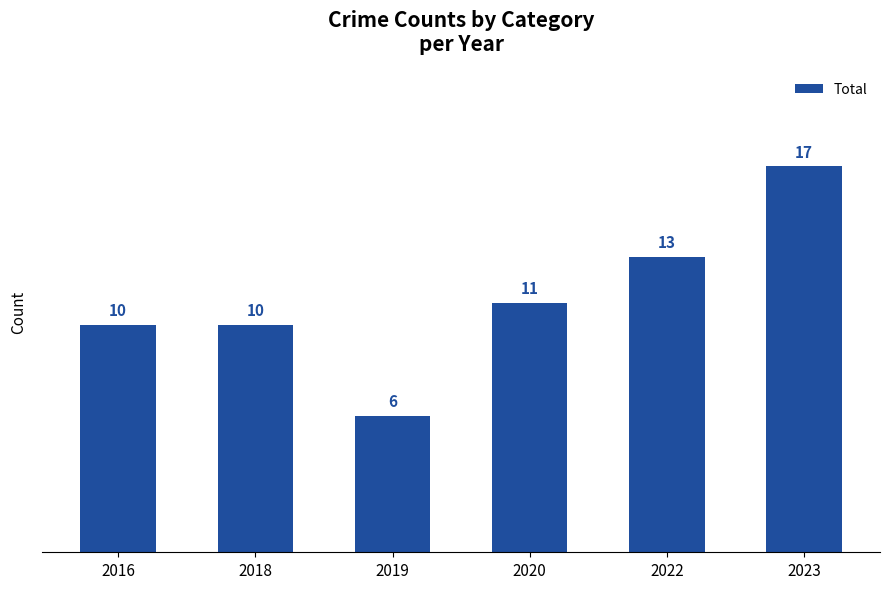

True or false: the data shows 21 at 2022.

False